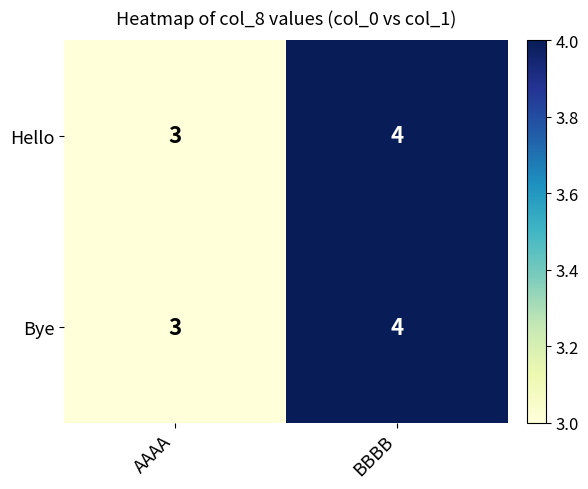

Which label corresponds to the smallest value in the chart?

AAAA